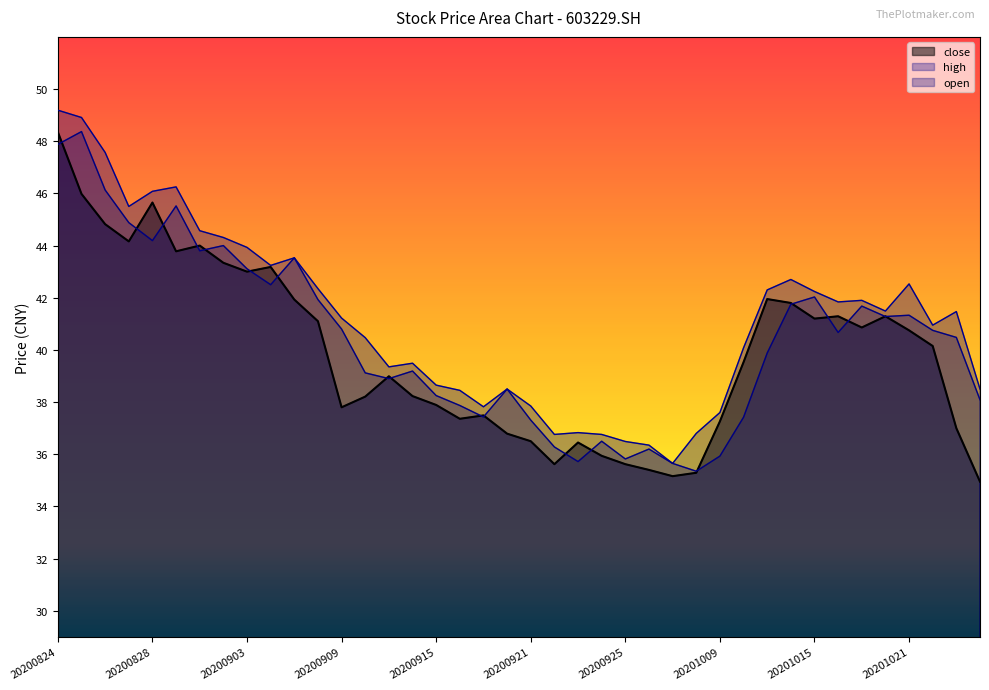

How many lines are shown in the chart?

3